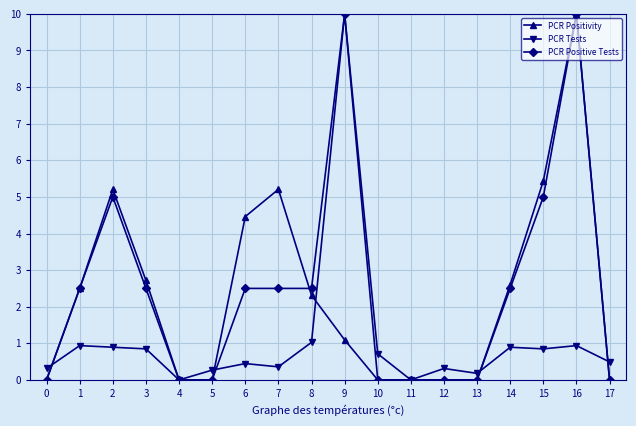

Between 4 and 7, which series saw the biggest shift?

PCR Positivity